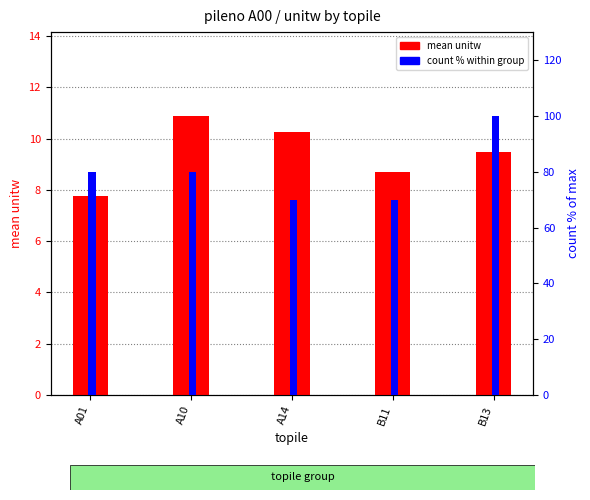

How many groups of bars are there?

5